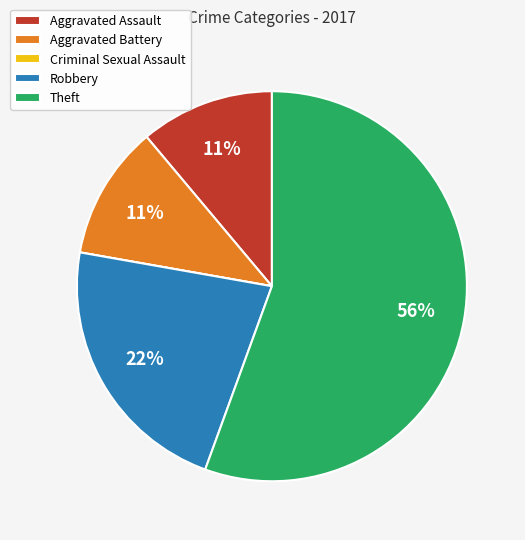

What is the largest slice in the pie chart?

Theft